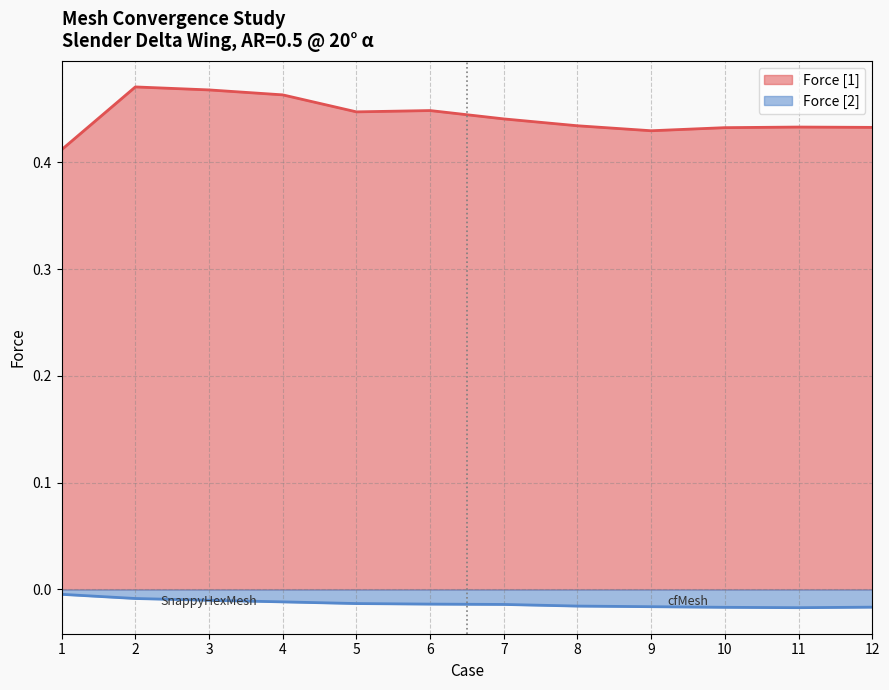

Does the chart have visible grid lines?

Yes